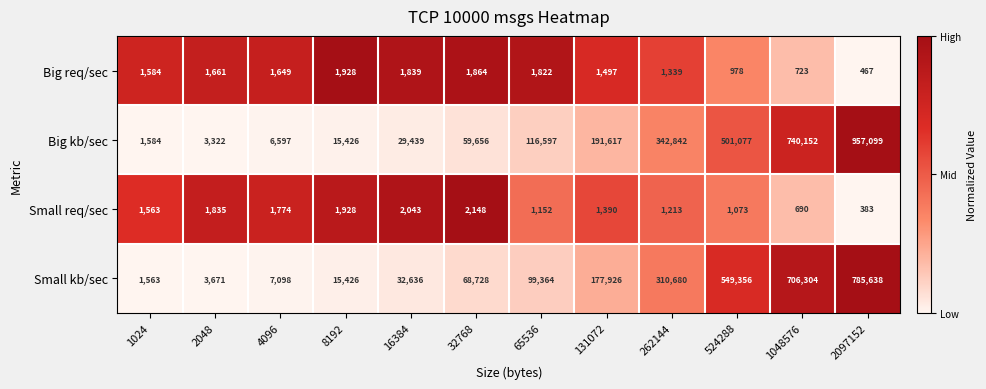

Rank the series by their maximum value, from lowest to highest.

Big req/sec, Small req/sec, Small kb/sec, Big kb/sec